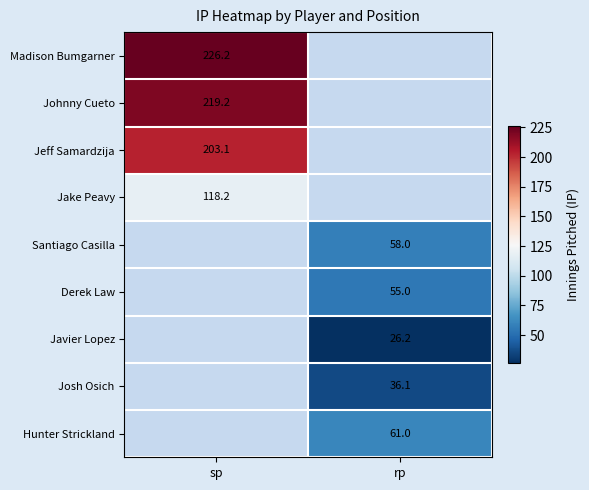

True or false: Hunter Strickland has a value of 61.0 at rp.

True